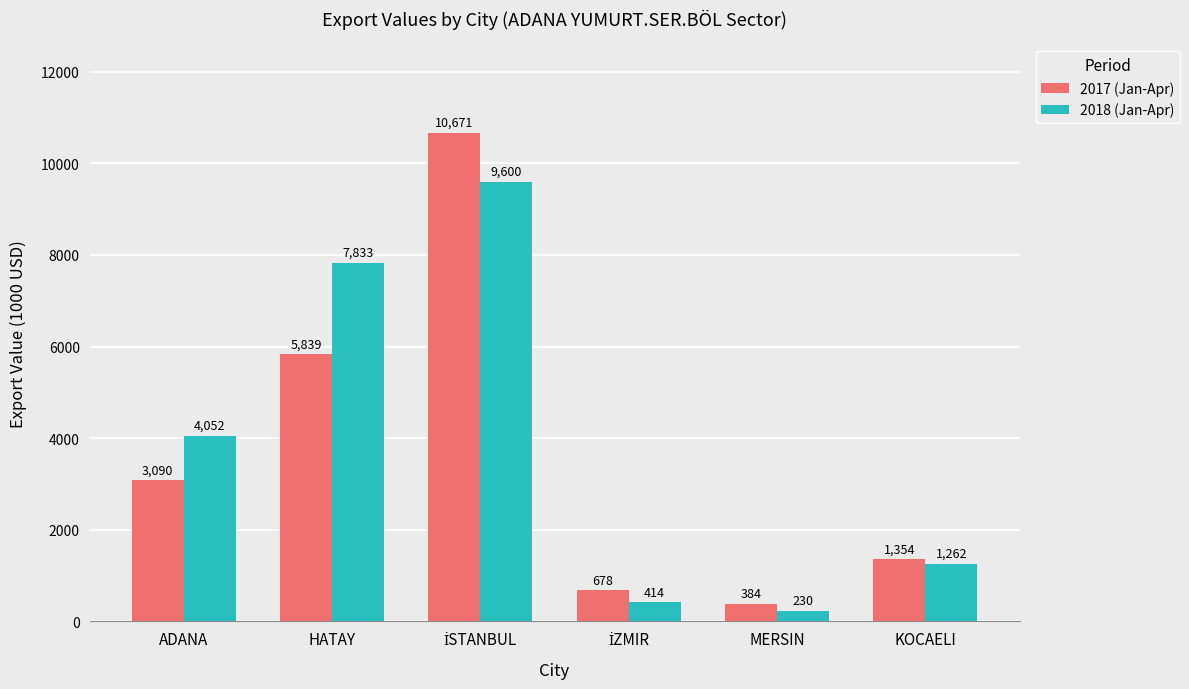

The value of 2017 (Jan-Apr) at HATAY is 5839.1. True or false?

True